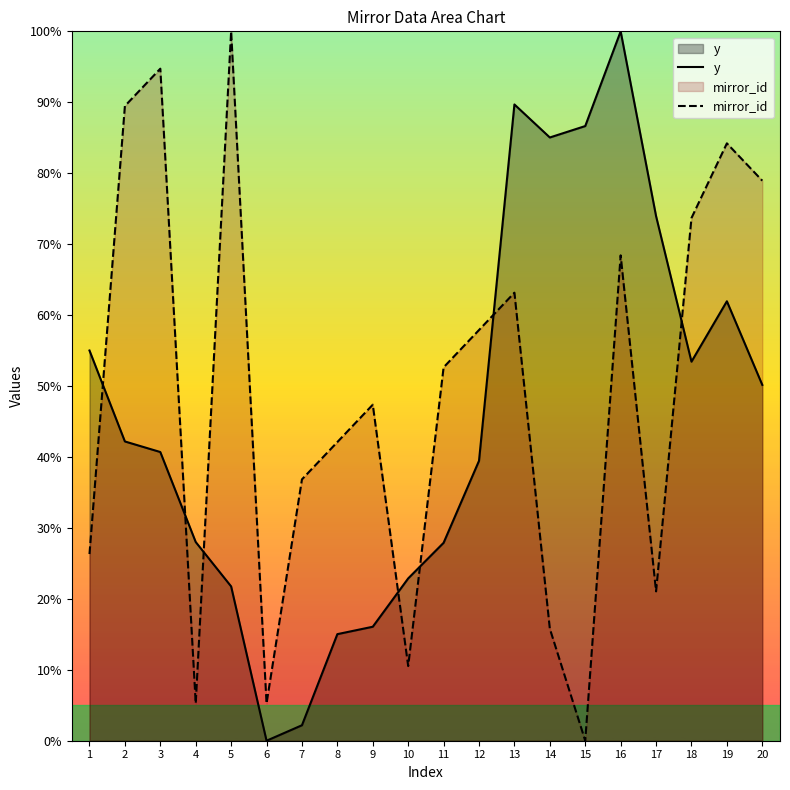

Is the value of y at 13 greater than the value of mirror_id at 9?

Yes